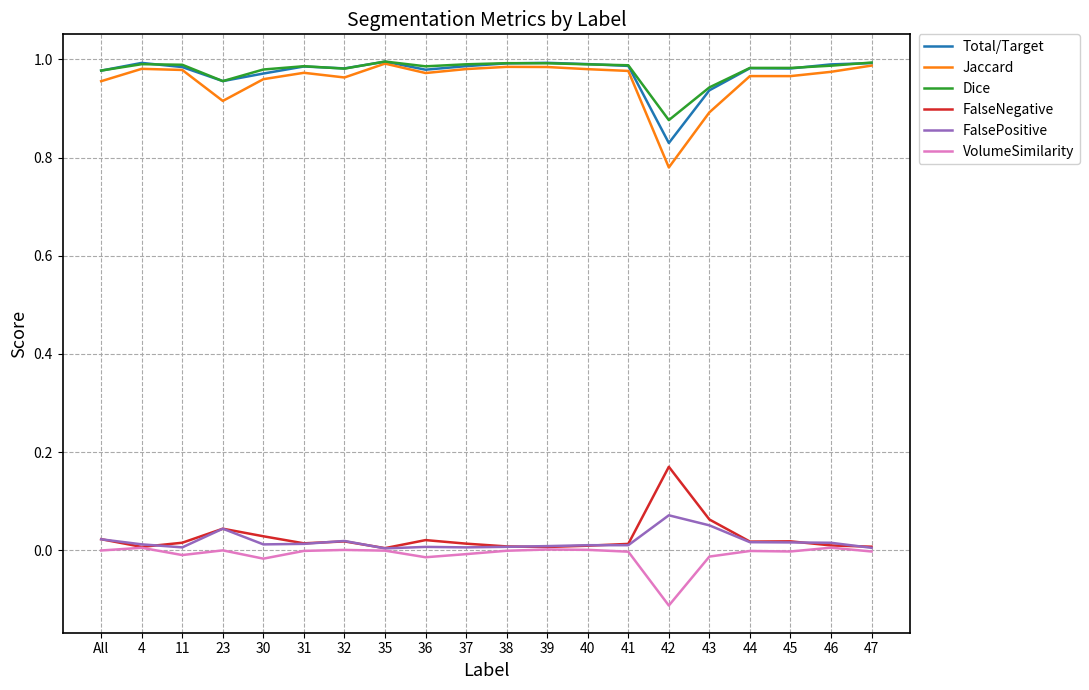

Is the value of Dice at 4 greater than the value of FalsePositive at 4?

Yes